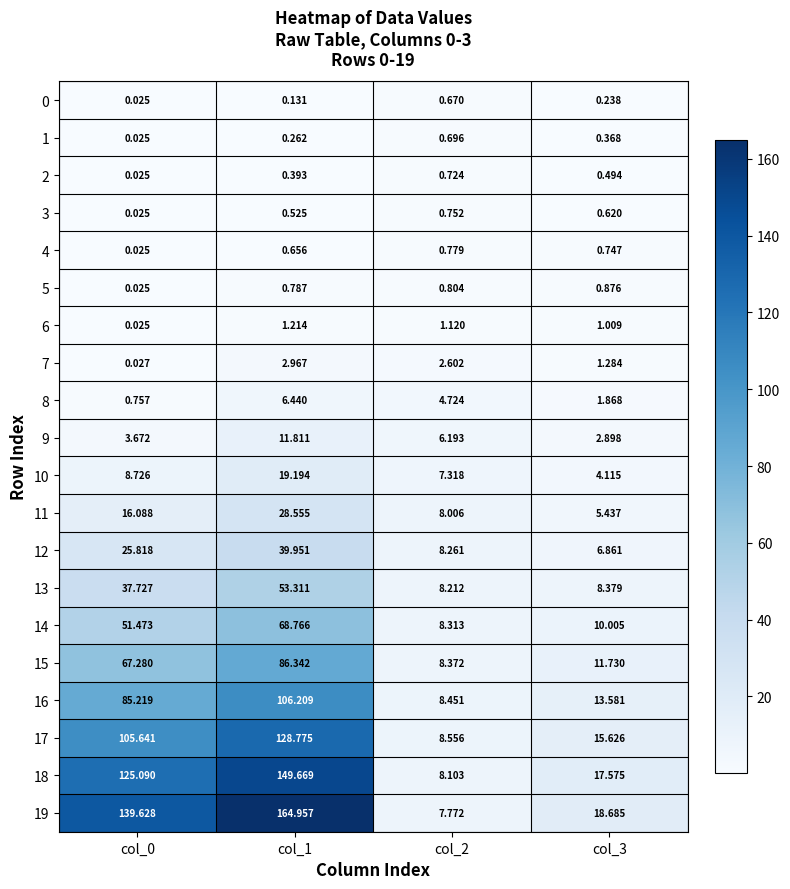

Is the value of 11 at col_1 greater than the value of 17 at col_2?

Yes